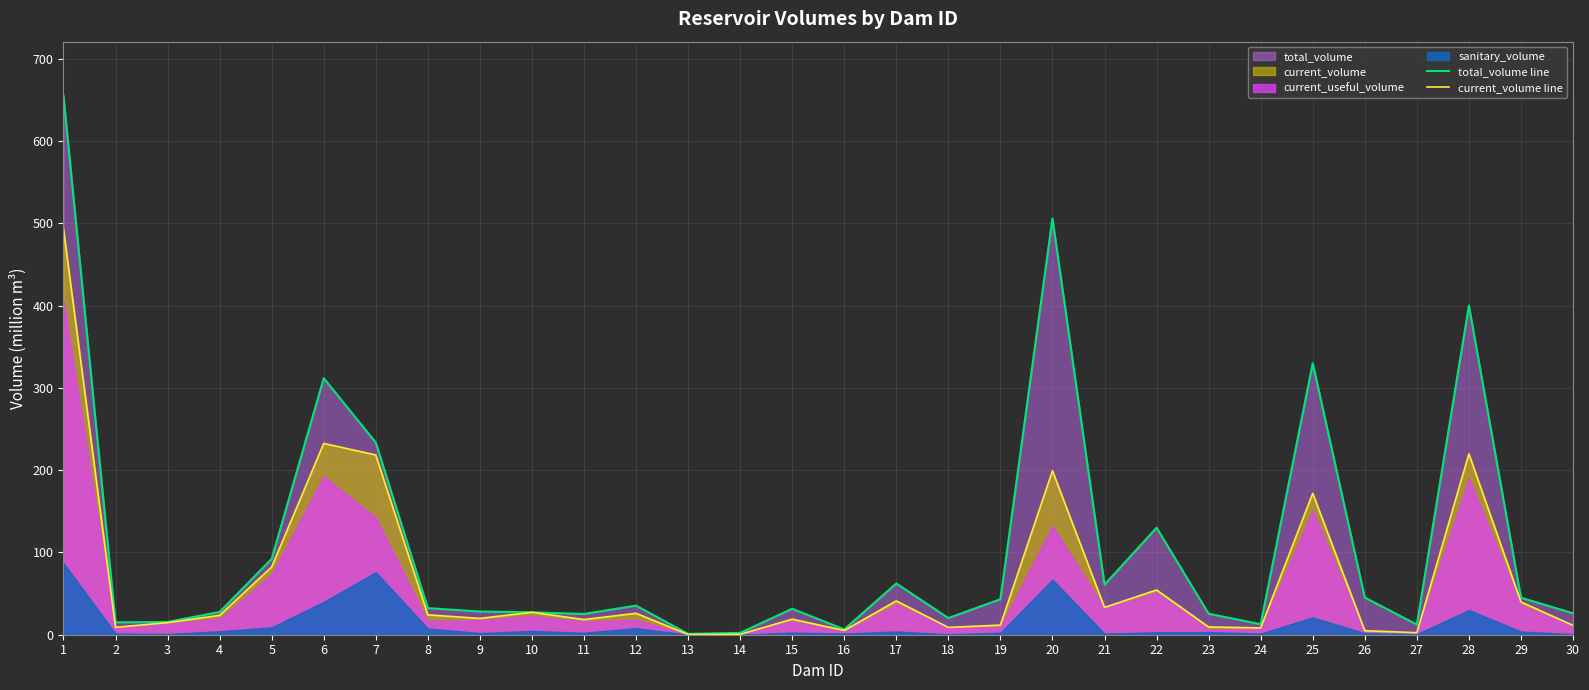

The value of current_volume line at 15 is 29.9. True or false?

False